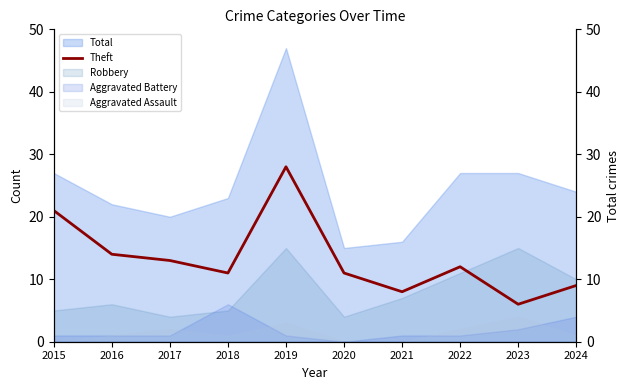

Between 2022 and 2015, which is larger?

2015